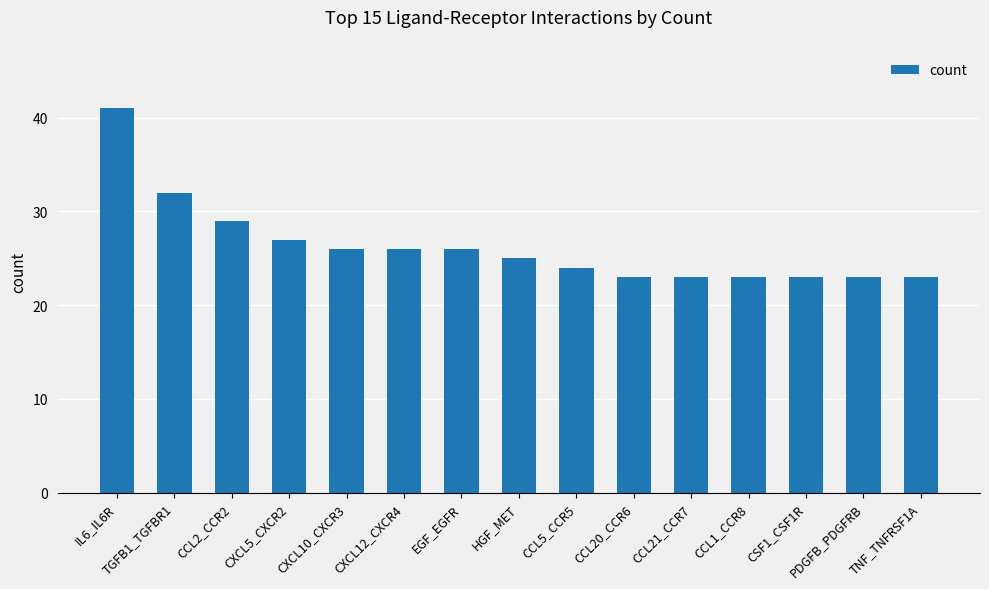

Is it true that the value at EGF_EGFR is 18?

False